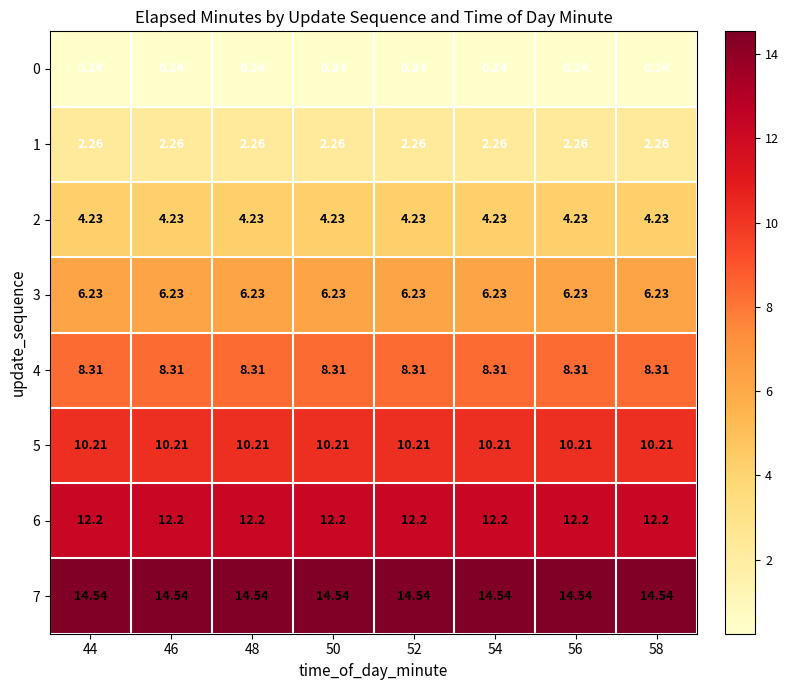

At which category is the sum across all series the highest?

44